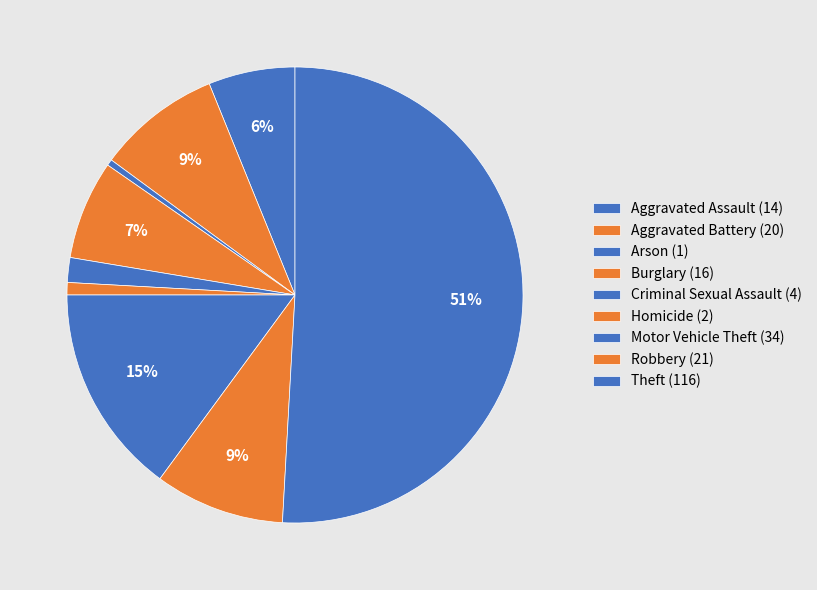

Does Theft (116) account for over 50% of the chart?

Yes